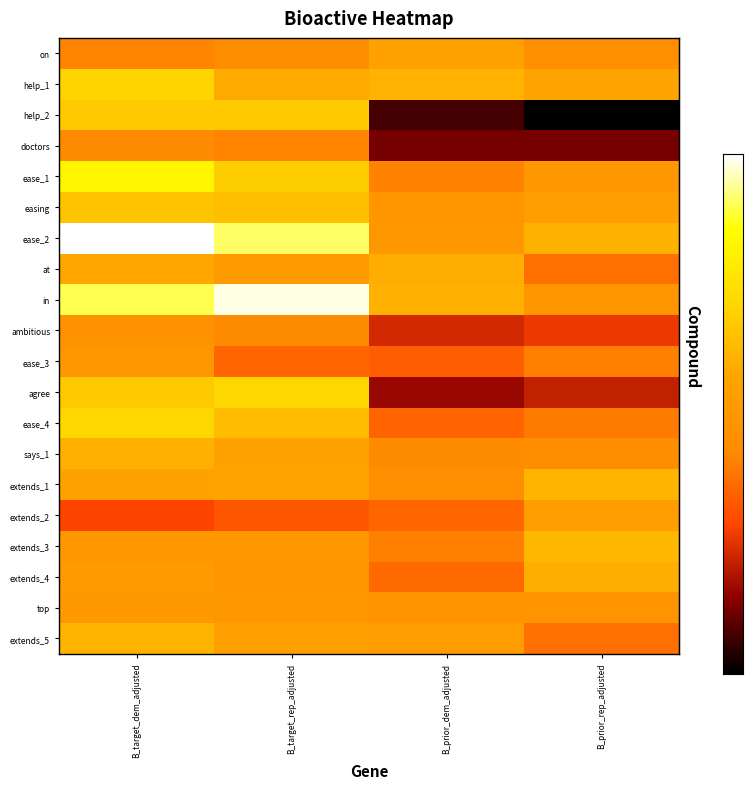

Reading left to right, list all the values displayed in this chart.

row_0: 6.3	6.5	7.8	6.6
row_1: 9.4	8.1	8.4	7.8
row_2: 9.1	9.1	2.6	1.8
row_3: 6.4	6.3	3.1	3.1
row_4: 10.7	9.3	6.3	7.2
row_5: 9.0	8.8	7.1	7.6
row_6: 12.6	11.7	7.2	8.3
row_7: 8.0	7.4	8.2	5.8
row_8: 11.5	12.4	8.3	7.1
row_9: 6.8	6.5	4.3	4.6
row_10: 7.2	5.6	5.4	6.2
row_11: 9.1	9.5	3.5	4.1
row_12: 9.6	8.7	5.6	6.1
row_13: 8.3	7.8	6.5	6.5
row_14: 7.8	7.8	6.7	8.5
row_15: 4.9	5.3	5.6	7.5
row_16: 7.2	7.1	6.2	8.6
row_17: 7.4	7.0	5.7	8.2
row_18: 7.3	7.1	7.0	6.9
row_19: 8.4	7.6	7.4	5.8